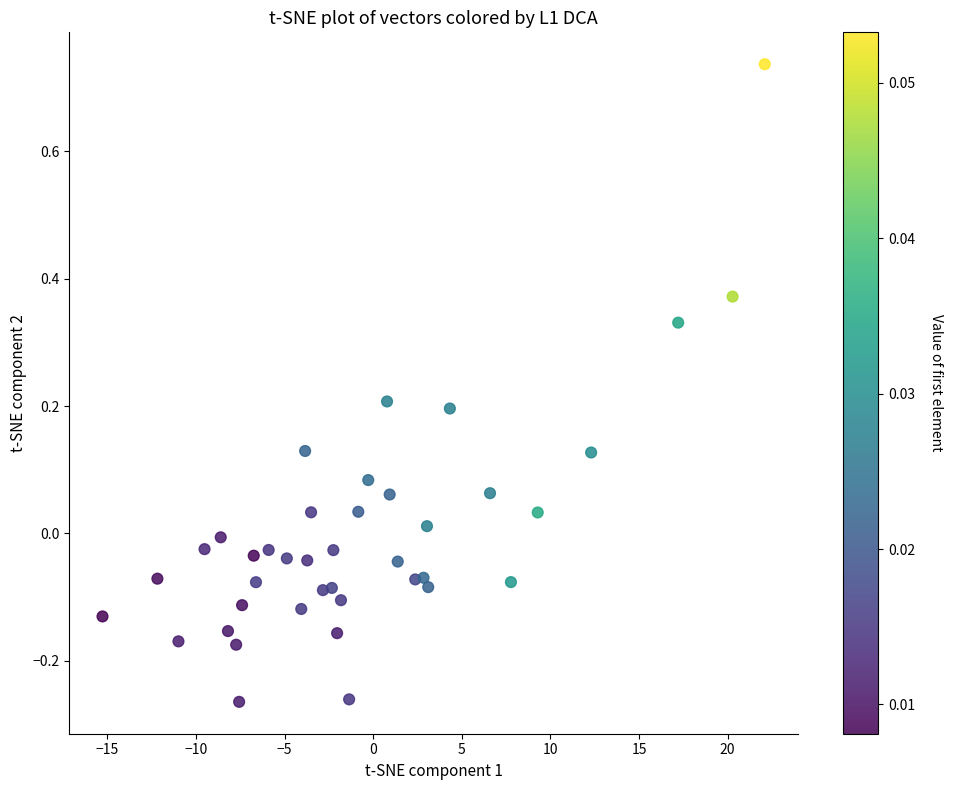

What is the range of Y values (max minus min)?

1.0